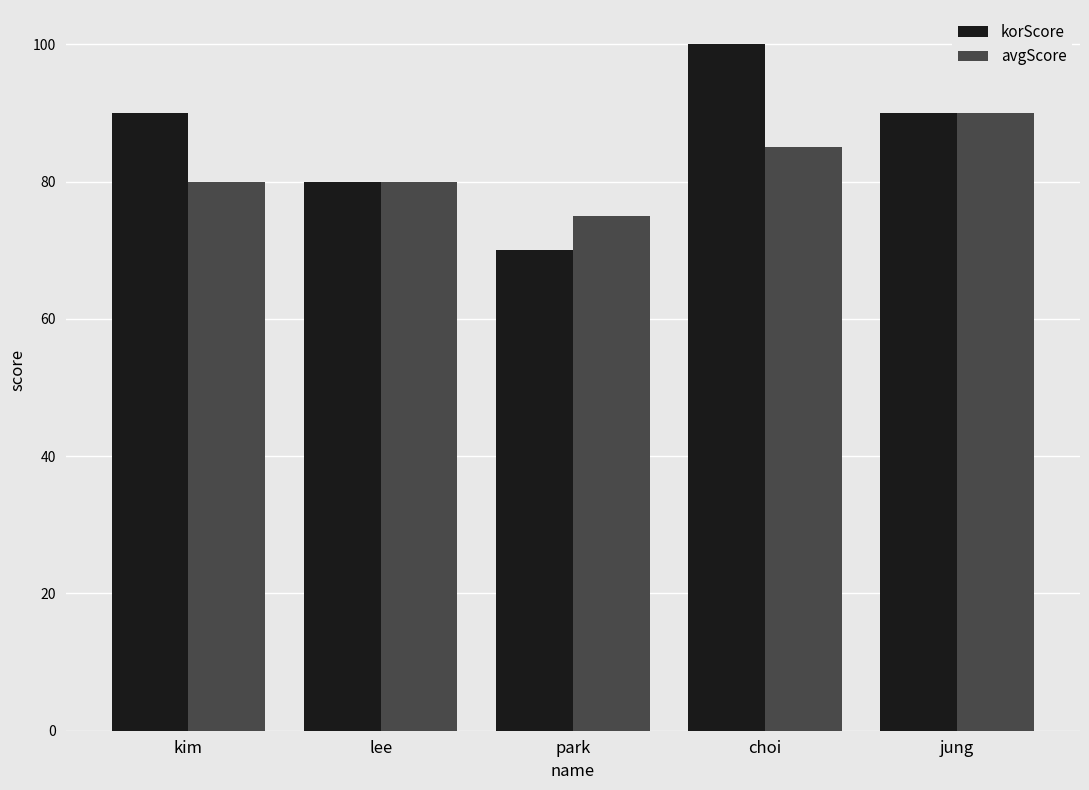

What is the average value of the avgScore series?

82